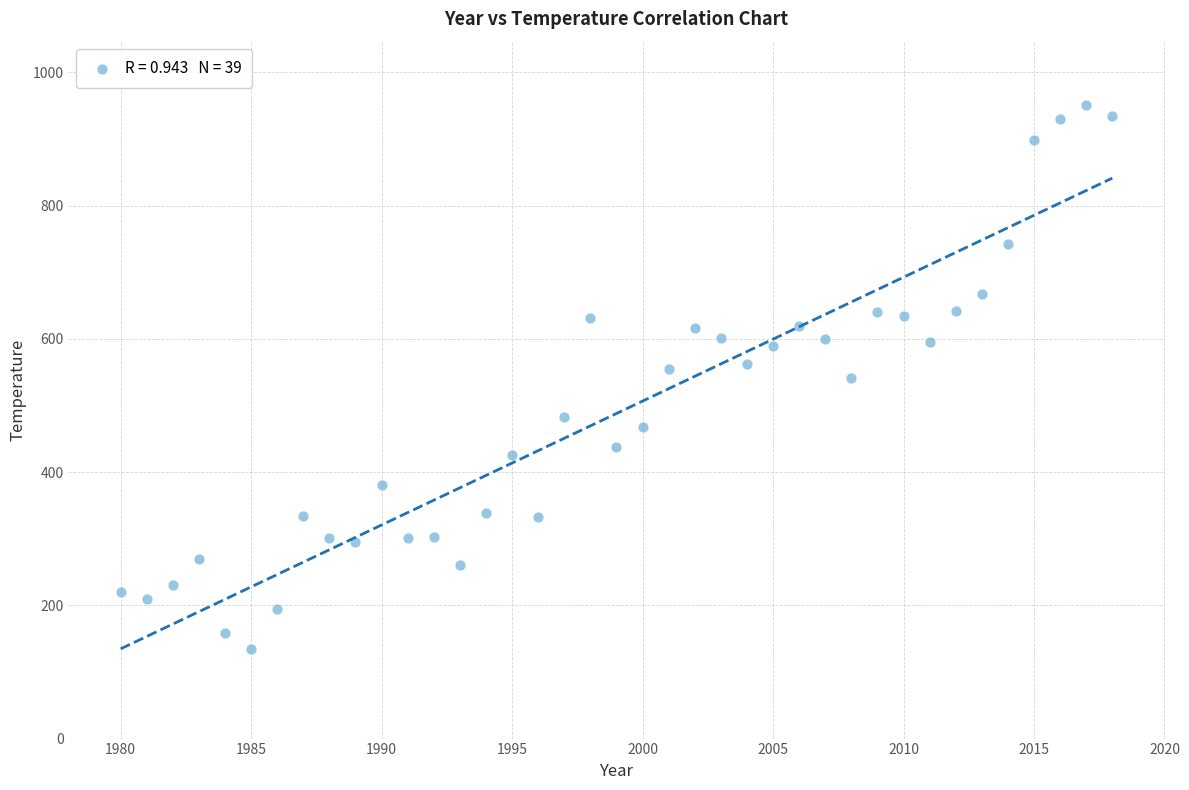

What is the range of Y values (max minus min)?

817